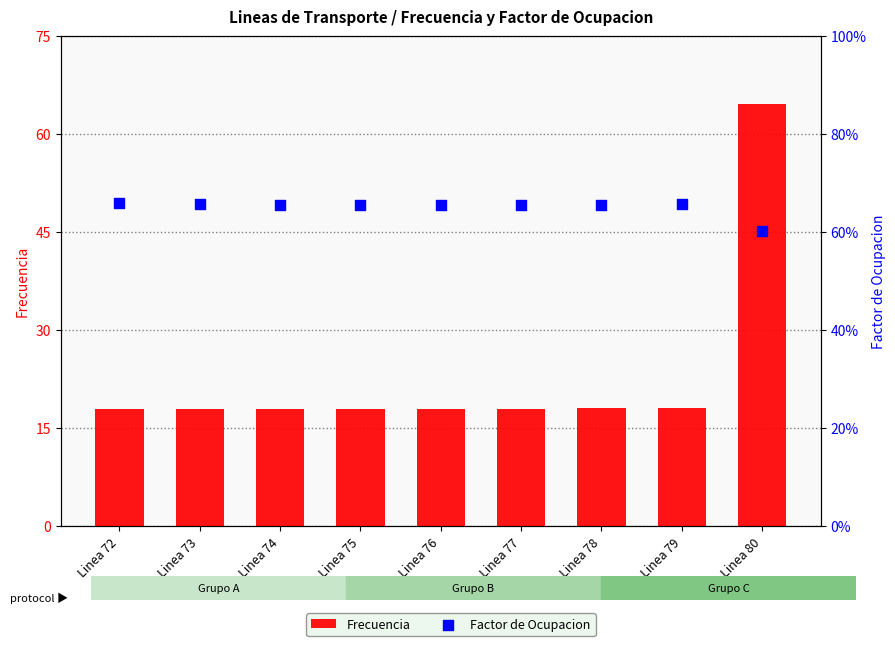

Is the value of Factor de Ocupacion at Linea 79 greater than the value of Frecuencia at Linea 72?

No